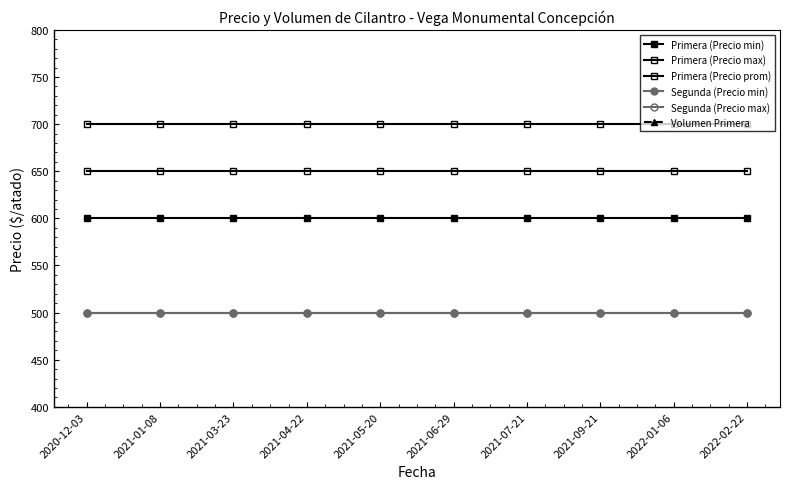

Rank the series by their maximum value, from lowest to highest.

Volumen Primera, Segunda (Precio min), Segunda (Precio max), Primera (Precio min), Primera (Precio prom), Primera (Precio max)